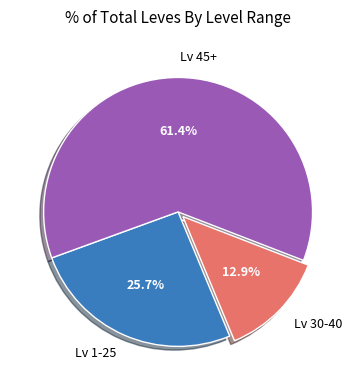

Is there a majority slice in this chart?

Yes